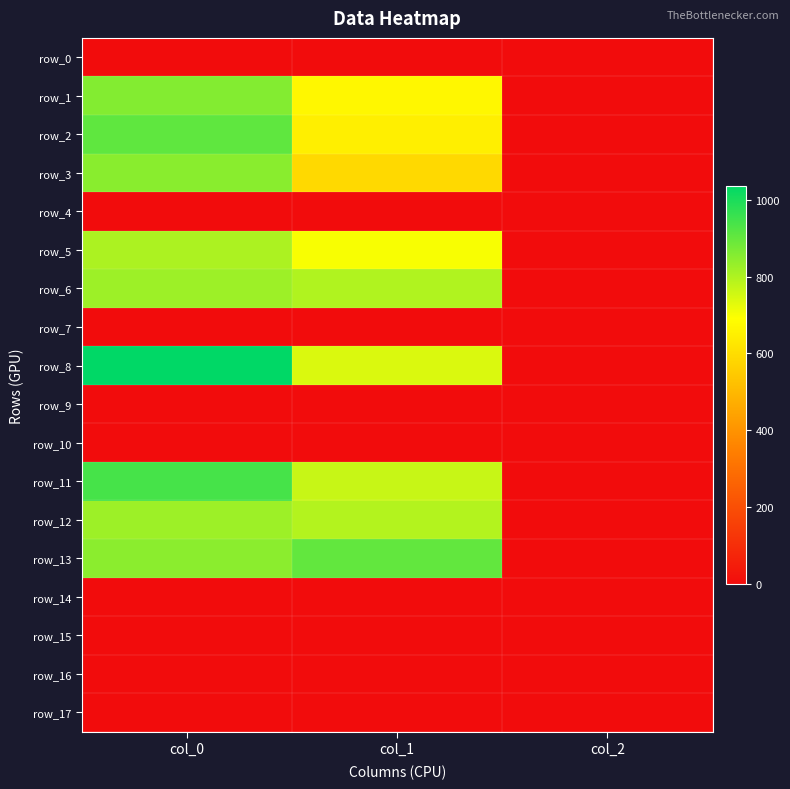

Reading left to right, transcribe all the data shown in this chart.

row_0: col_0=0.0	col_1=0.0	col_2=0.0
row_1: col_0=856.7	col_1=671.6	col_2=2.0
row_2: col_0=906.7	col_1=648.0	col_2=2.0
row_3: col_0=850.0	col_1=590.6	col_2=2.0
row_4: col_0=0.0	col_1=0.0	col_2=0.0
row_5: col_0=803.3	col_1=698.6	col_2=2.0
row_6: col_0=823.3	col_1=796.5	col_2=2.0
row_7: col_0=0.0	col_1=0.0	col_2=0.0
row_8: col_0=1036.7	col_1=739.1	col_2=2.0
row_9: col_0=0.0	col_1=0.0	col_2=0.0
row_10: col_0=0.0	col_1=0.0	col_2=0.0
row_11: col_0=940.0	col_1=766.1	col_2=2.0
row_12: col_0=823.3	col_1=793.1	col_2=2.0
row_13: col_0=846.7	col_1=901.1	col_2=2.0
row_14: col_0=0.0	col_1=0.0	col_2=0.0
row_15: col_0=0.0	col_1=0.0	col_2=0.0
row_16: col_0=0.0	col_1=0.0	col_2=0.0
row_17: col_0=0.0	col_1=0.0	col_2=0.0